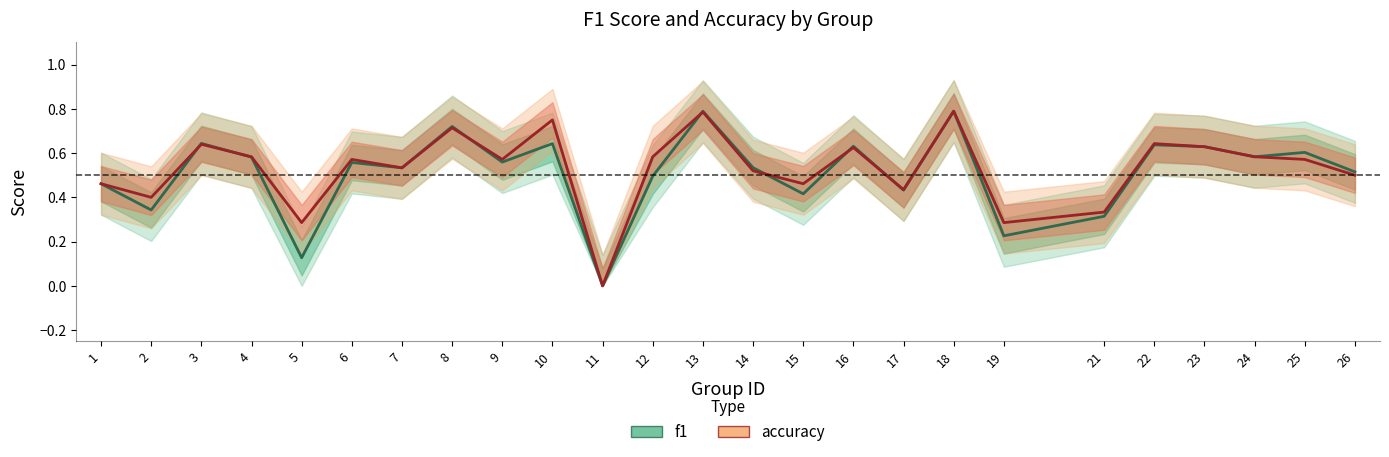

Is the value of f1 at 13 greater than the value of accuracy at 14?

Yes